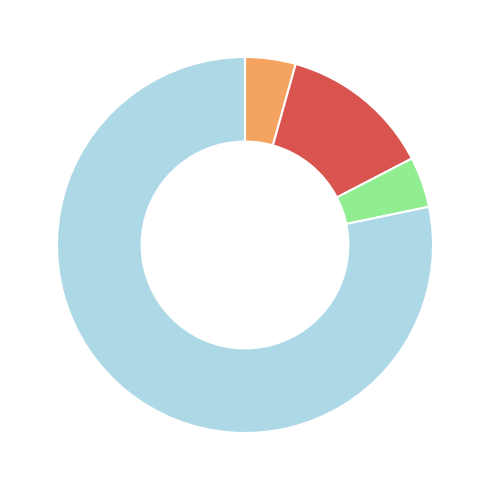

Count the number of slices in the pie.

4